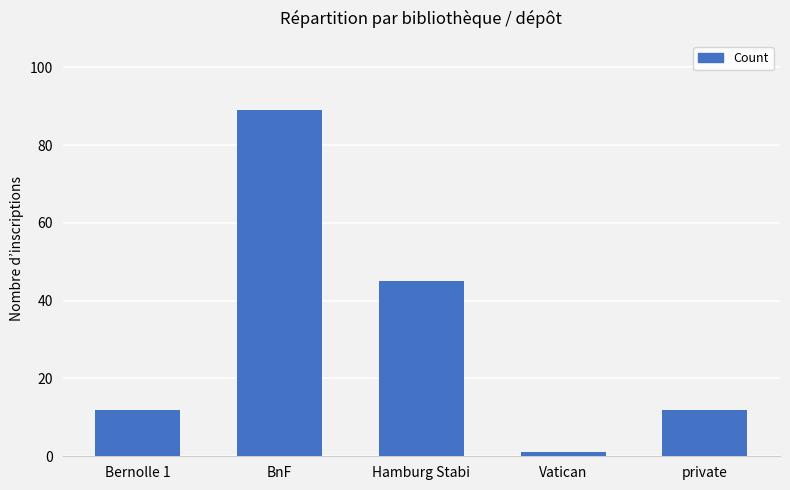

What is the ratio of the value at Bernolle 1 to the value at Hamburg Stabi?

0.3